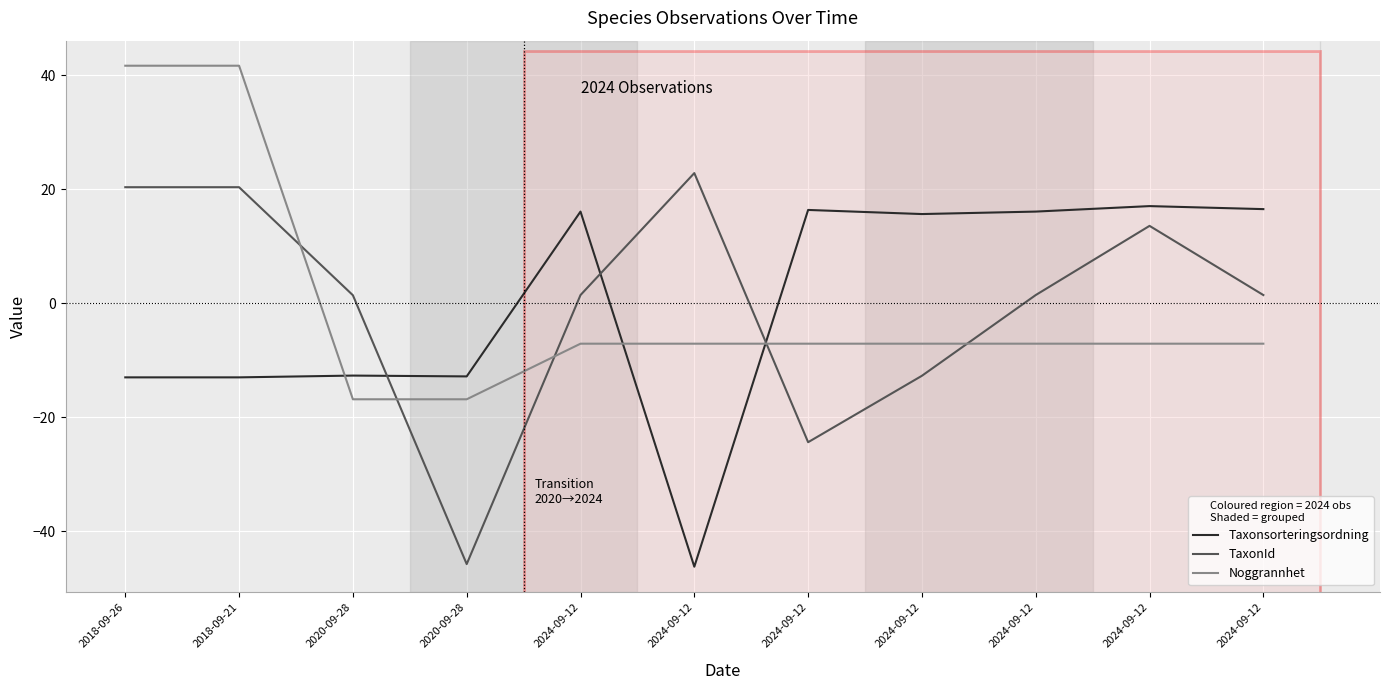

Is this an area chart (filled region under the line)?

No